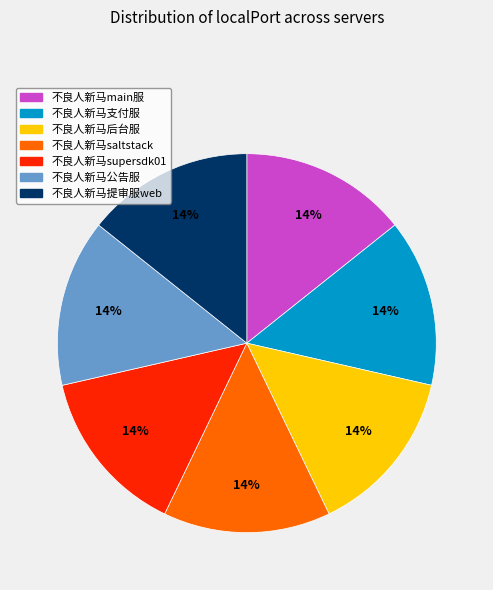

Combined, do 不良人新马supersdk01 and 不良人新马saltstack account for over 50%?

No